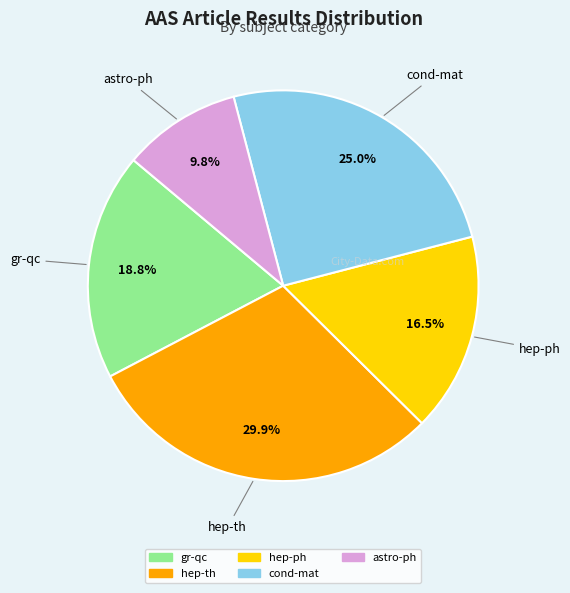

What percentage is NOT represented by astro-ph?

90.2%